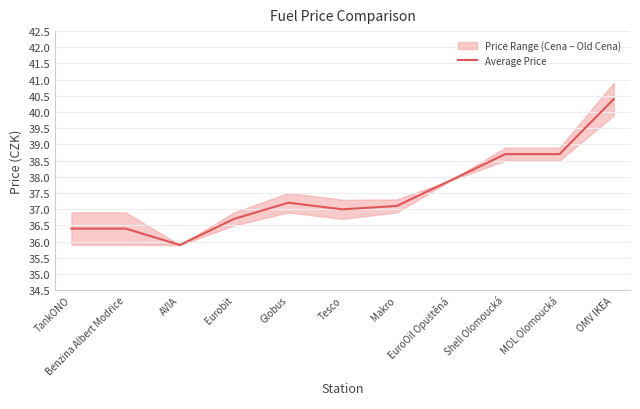

List the labels in order of value, largest first.

OMV IKEA, Shell Olomoucká, MOL Olomoucká, EuroOil Opuštěná, Globus, Makro, Tesco, Eurobit, TankONO, Benzina Albert Modřice, AVIA